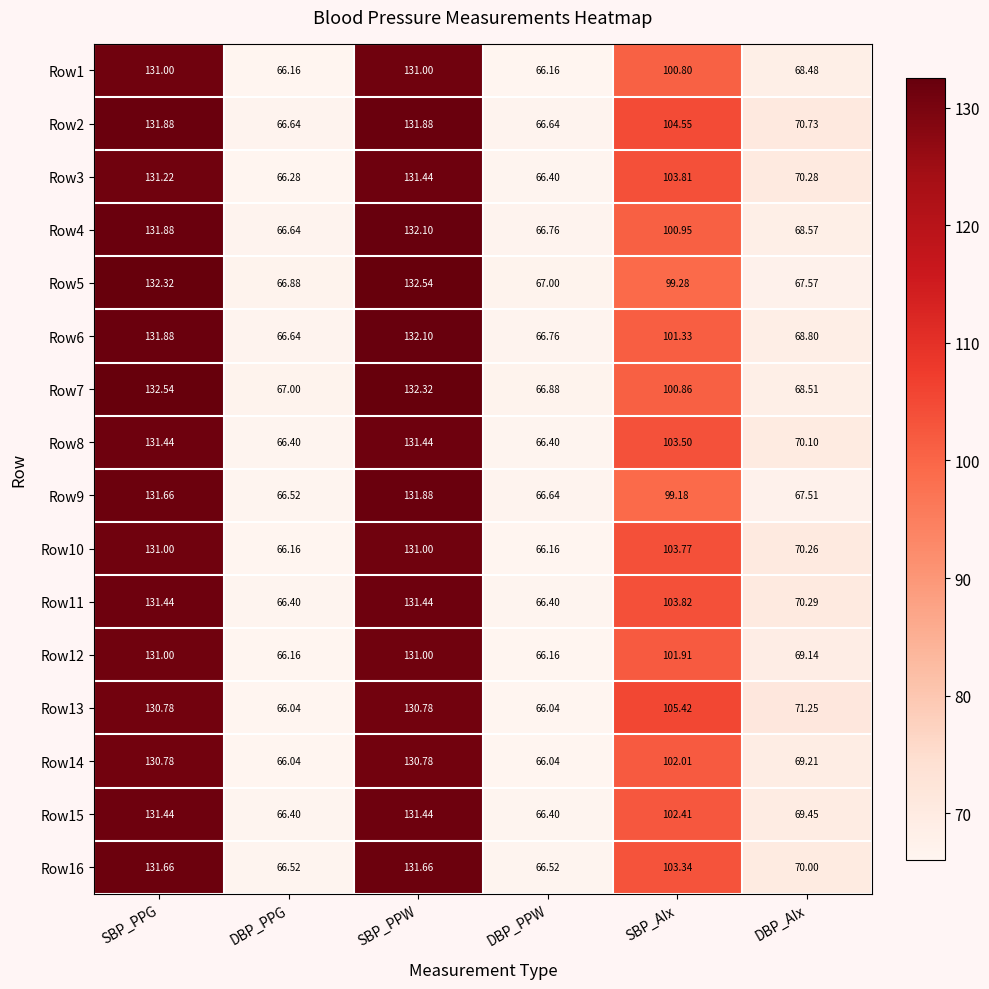

Which category has the highest value in the Row6 series?

SBP_PPW